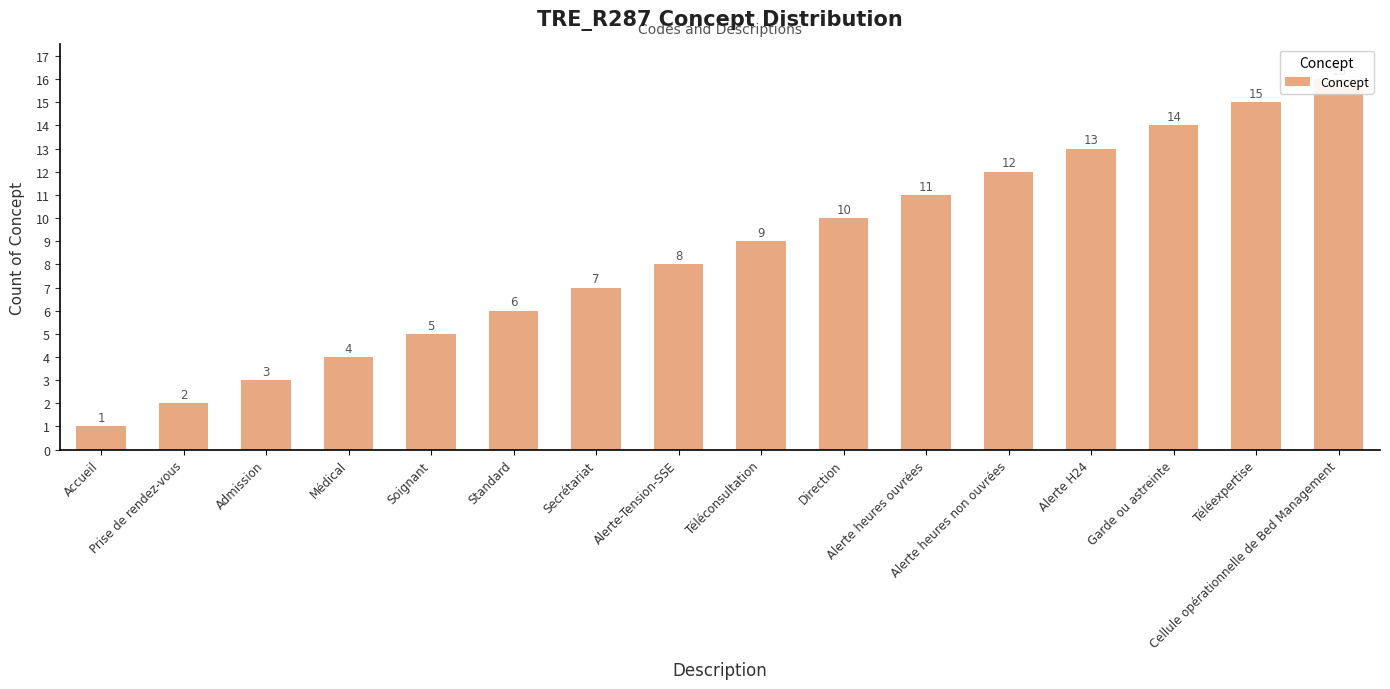

What is the difference between the maximum and minimum values?

15